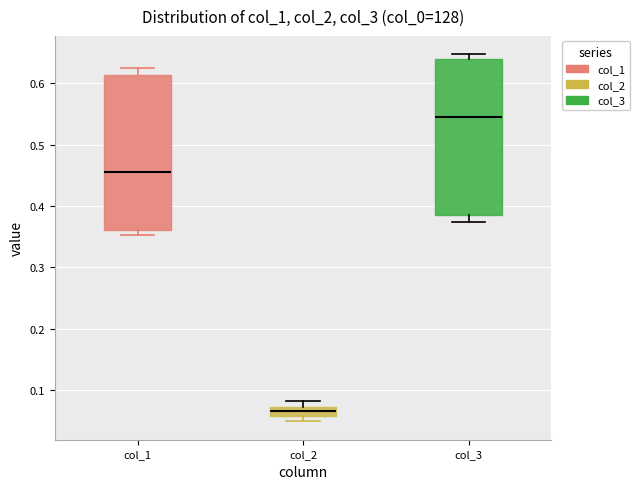

Which box's median line is the lowest?

col_2